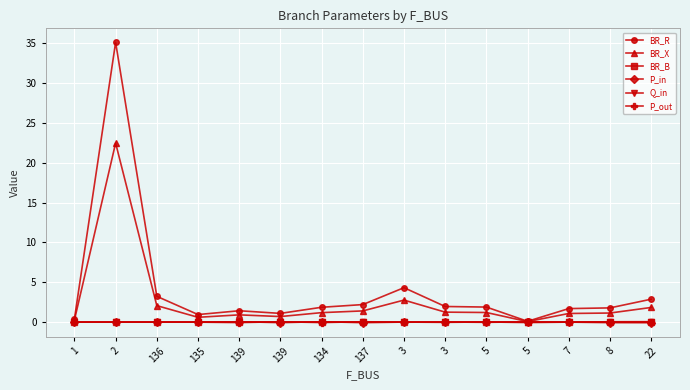

How many lines are shown in the chart?

6